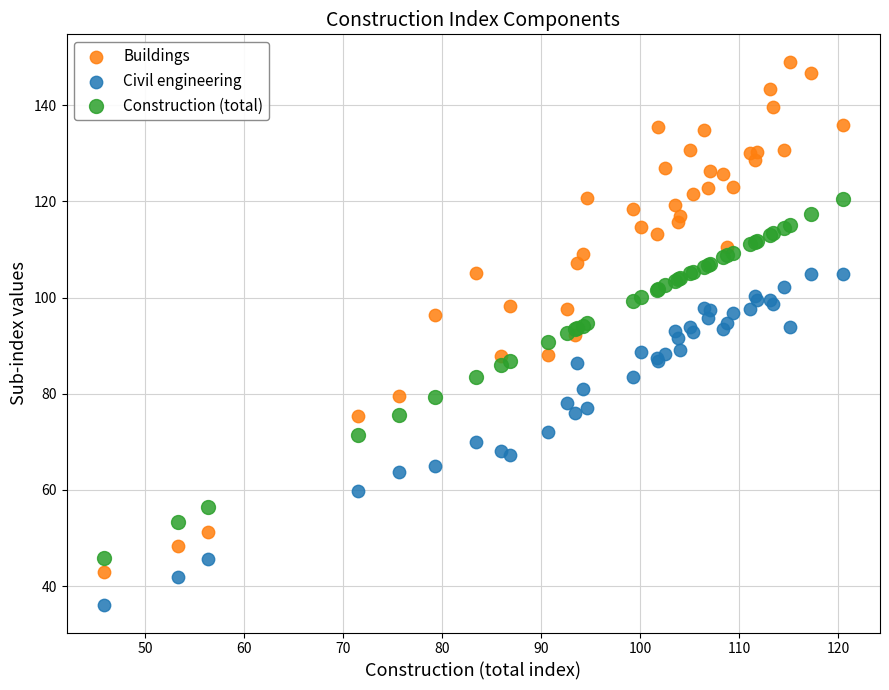

What is the X range (max minus min) for the scatter plot?

74.7